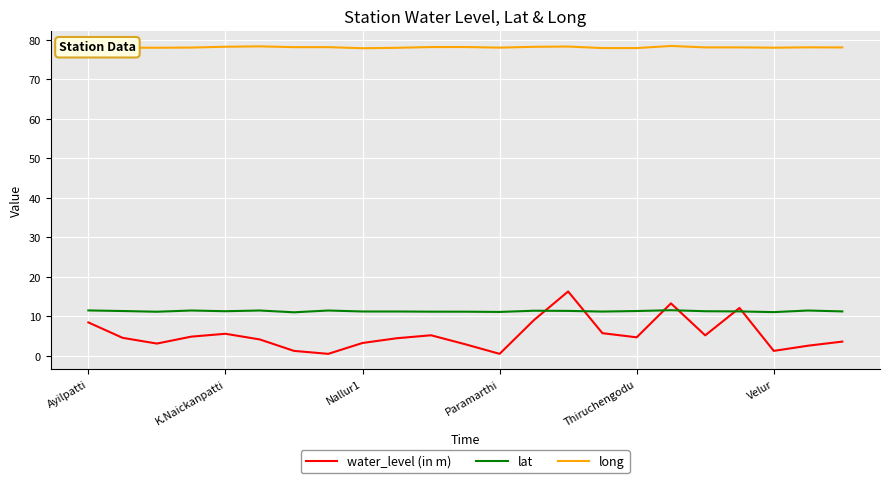

Which series has the largest total across all categories?

long